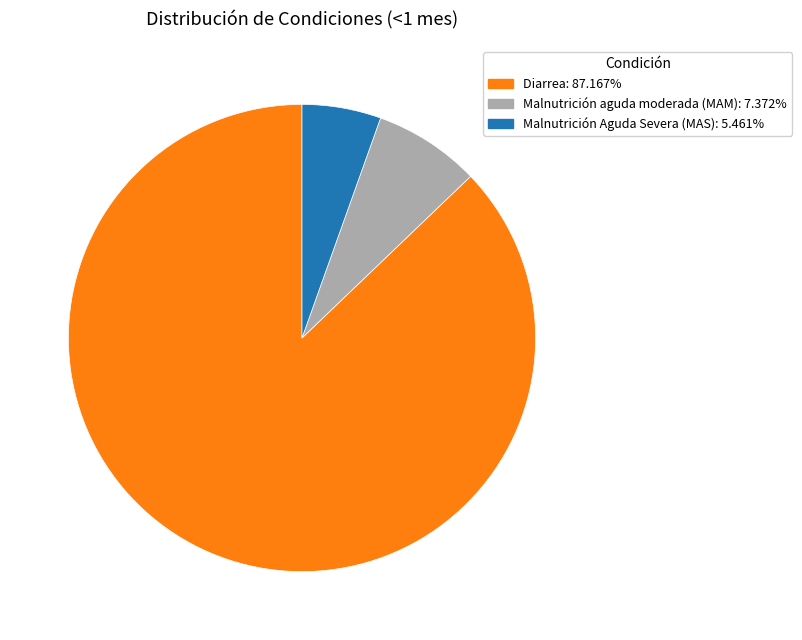

Which category has the smallest portion of the pie?

Malnutrición Aguda Severa (MAS)